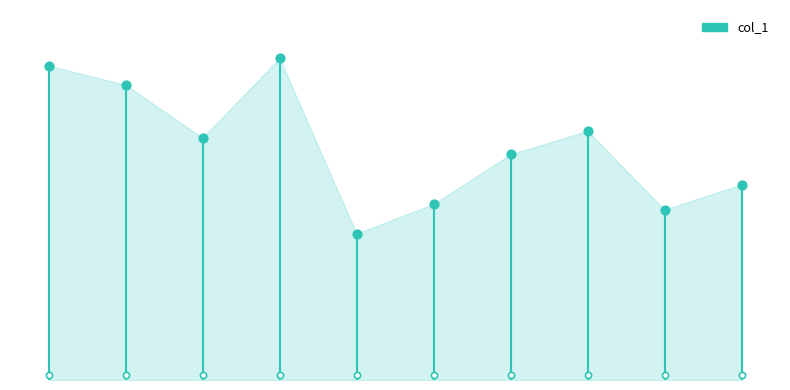

What is the ratio of the value at 2011-10-15 to the value at 2014-10-15?

2.0